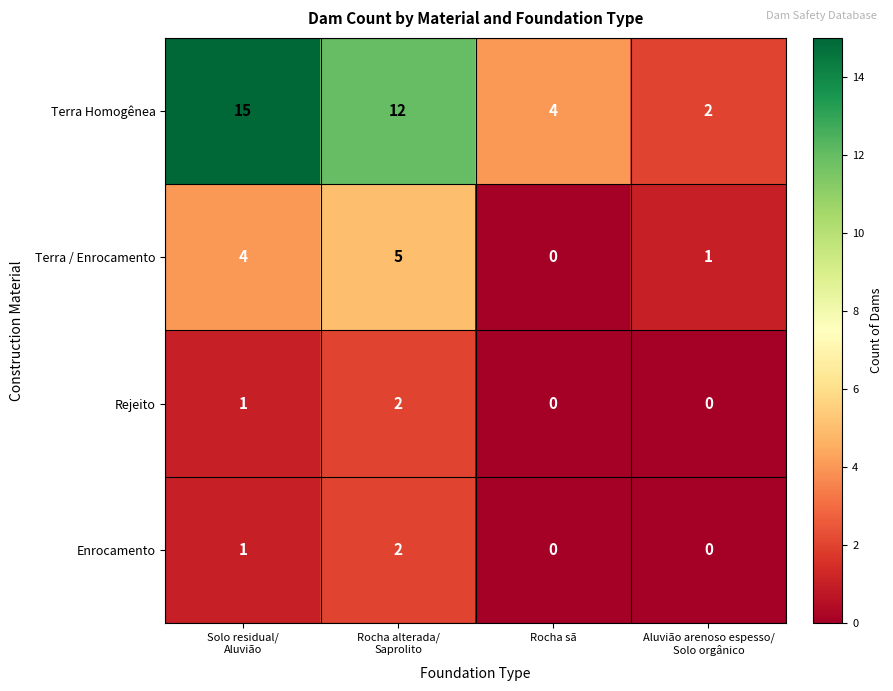

How many Terra / Enrocamento values are between 1 and 5?

3